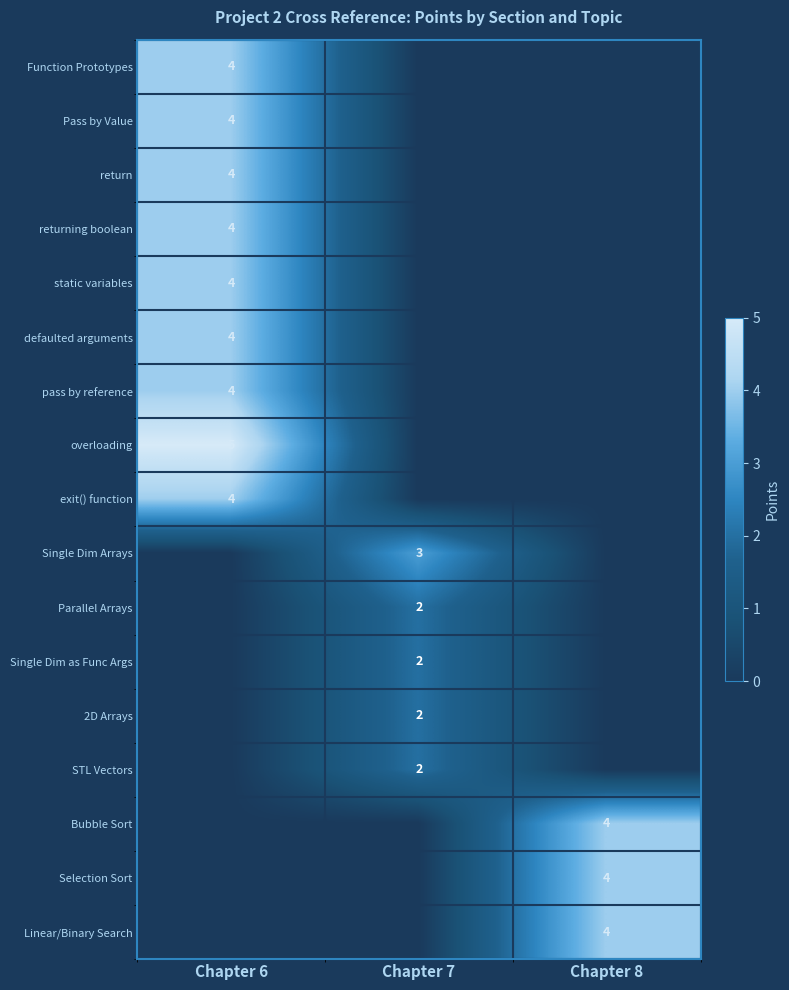

Is it true that Selection Sort equals 4 at Chapter 8?

True